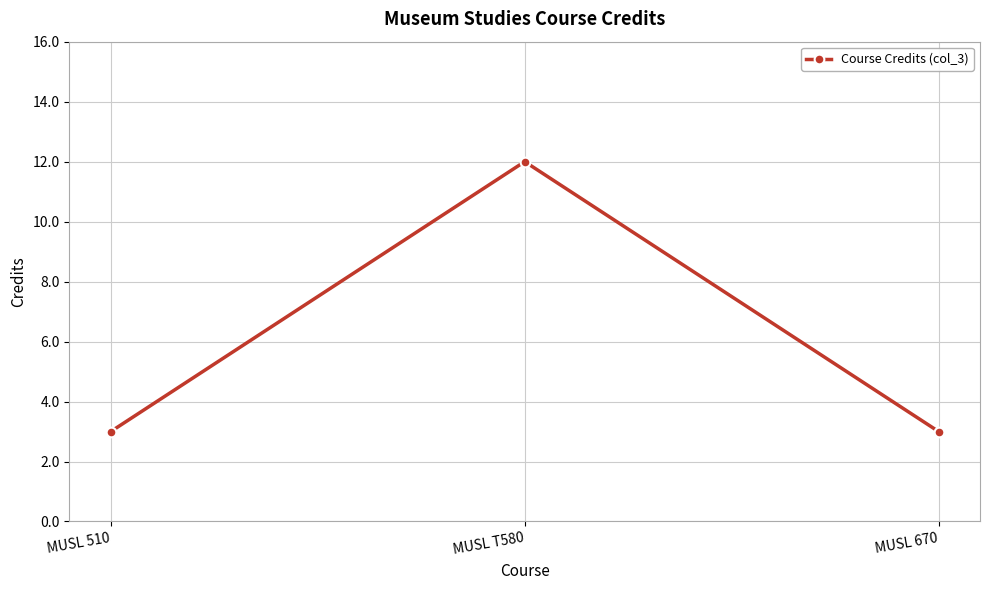

Between MUSL T580 and MUSL 670, which is larger?

MUSL T580